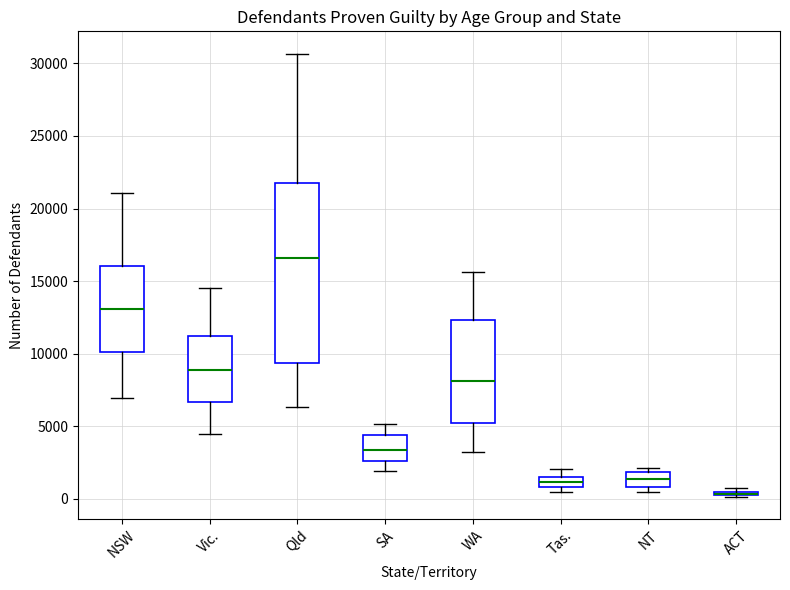

Where is the upper edge of the box for Vic. on the y-axis? The values are not printed on the chart, so give them approximately, as read against the axis.

11000